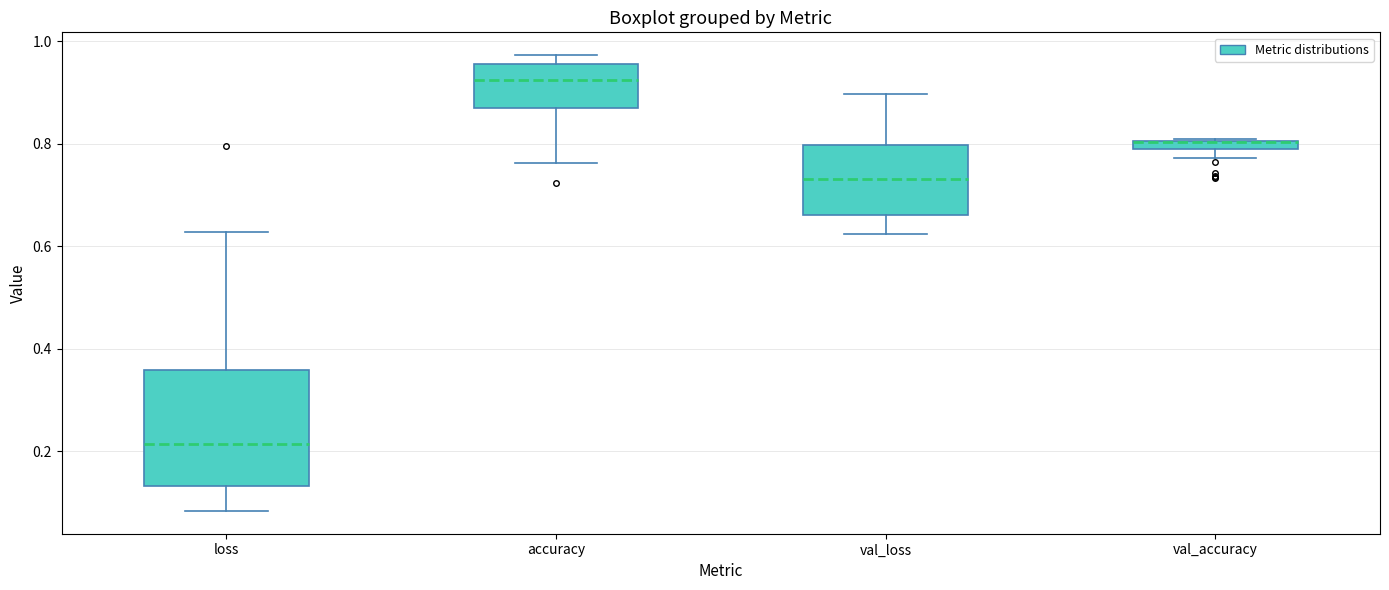

Which box is the tallest, from its lower edge to its upper edge?

loss